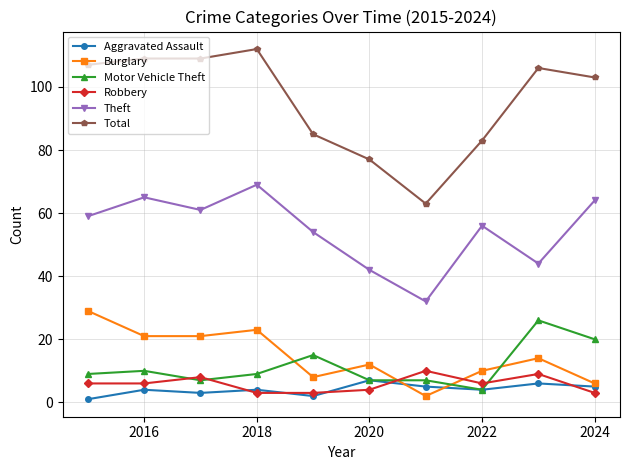

True or false: Aggravated Assault has more than 1 interior local peaks.

True